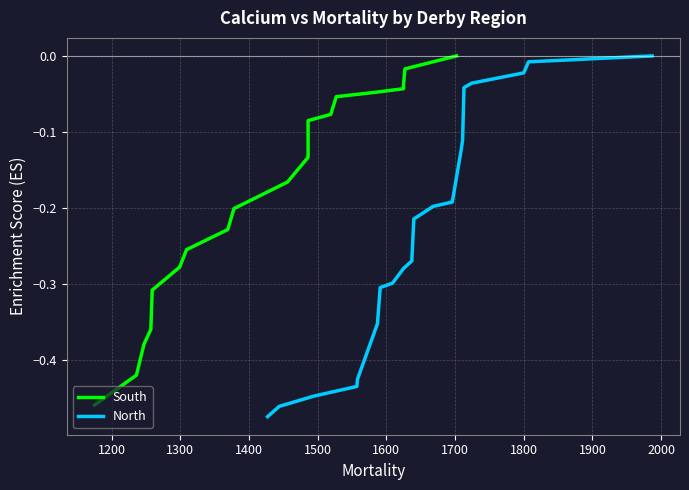

What is the minimum value for South?

-0.5